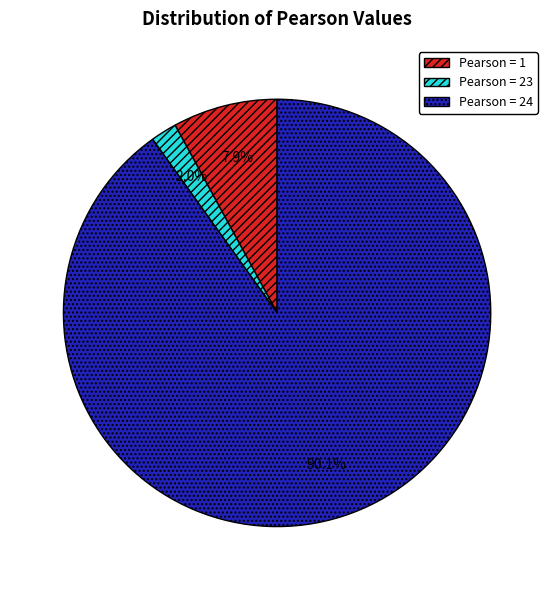

Is there any slice that represents more than half of the pie?

Yes